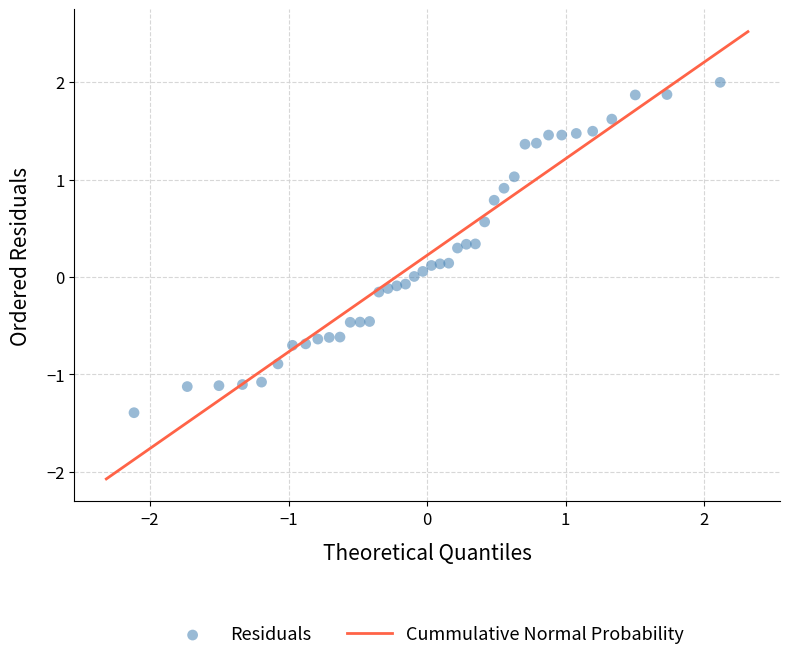

What is the range of X values (max minus min)?

4.2